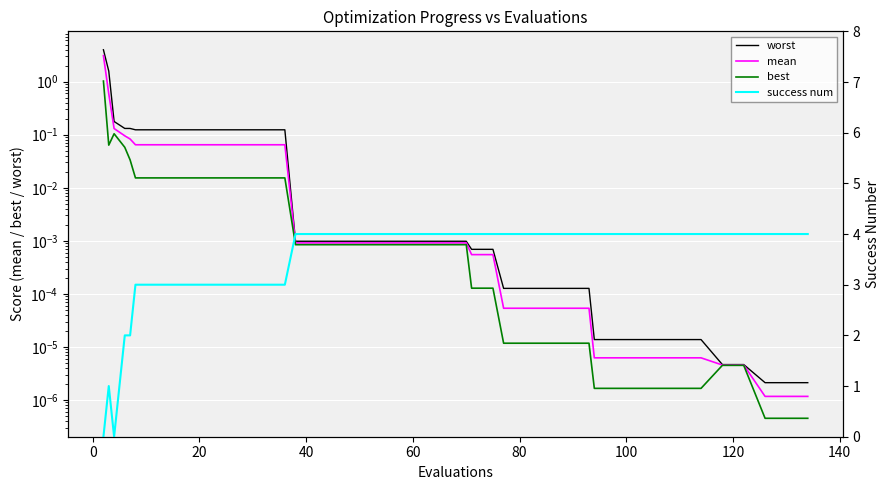

Reading left to right, what are all the values shown in this chart?

worst: 4.0	1.6	0.2	0.1	0.1	0.1	0.1	0.1	0.1	0.1	0.1	0.1	0.1	0.0	0.0	0.0	0.0	0.0	0.0	0.0	0.0	0.0	0.0	0.0	0.0	0.0	0.0	0.0	0.0	0.0	0.0	0.0	0.0	0.0	0.0	0.0	0.0	0.0	0.0	0.0
mean: 3.1	0.6	0.1	0.1	0.1	0.1	0.1	0.1	0.1	0.1	0.1	0.1	0.1	0.0	0.0	0.0	0.0	0.0	0.0	0.0	0.0	0.0	0.0	0.0	0.0	0.0	0.0	0.0	0.0	0.0	0.0	0.0	0.0	0.0	0.0	0.0	0.0	0.0	0.0	0.0
best: 1.0	0.1	0.1	0.1	0.0	0.0	0.0	0.0	0.0	0.0	0.0	0.0	0.0	0.0	0.0	0.0	0.0	0.0	0.0	0.0	0.0	0.0	0.0	0.0	0.0	0.0	0.0	0.0	0.0	0.0	0.0	0.0	0.0	0.0	0.0	0.0	0.0	0.0	0.0	0.0
success num: 0.0	1.0	0.0	2.0	2.0	3.0	3.0	3.0	3.0	3.0	3.0	3.0	3.0	4.0	4.0	4.0	4.0	4.0	4.0	4.0	4.0	4.0	4.0	4.0	4.0	4.0	4.0	4.0	4.0	4.0	4.0	4.0	4.0	4.0	4.0	4.0	4.0	4.0	4.0	4.0